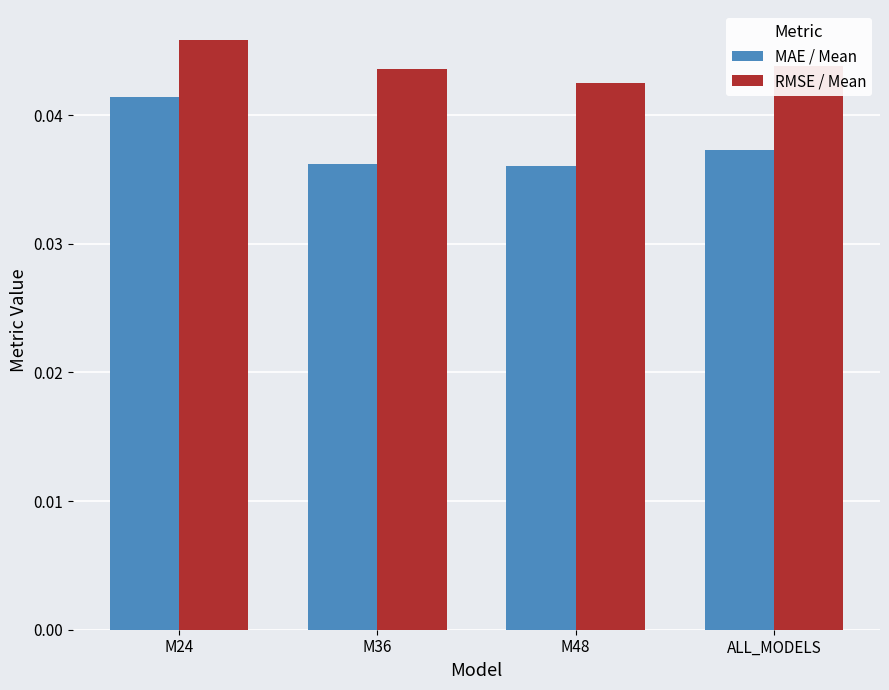

Which category has the highest value in the RMSE / Mean series?

M24